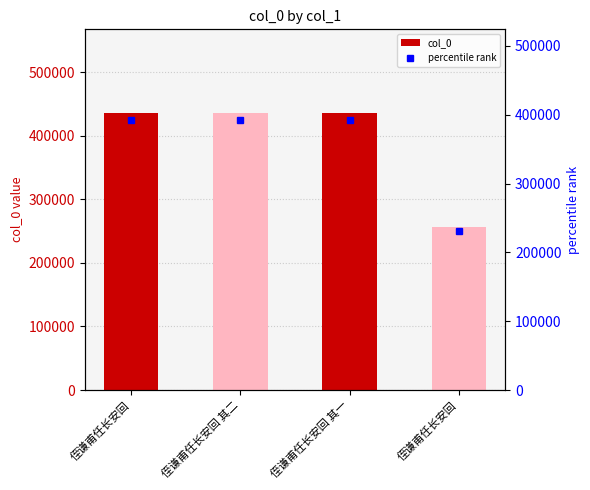

What is the change in value from 侄谦甫任长安回 其二 to 侄谦甫任长安回?

-178339